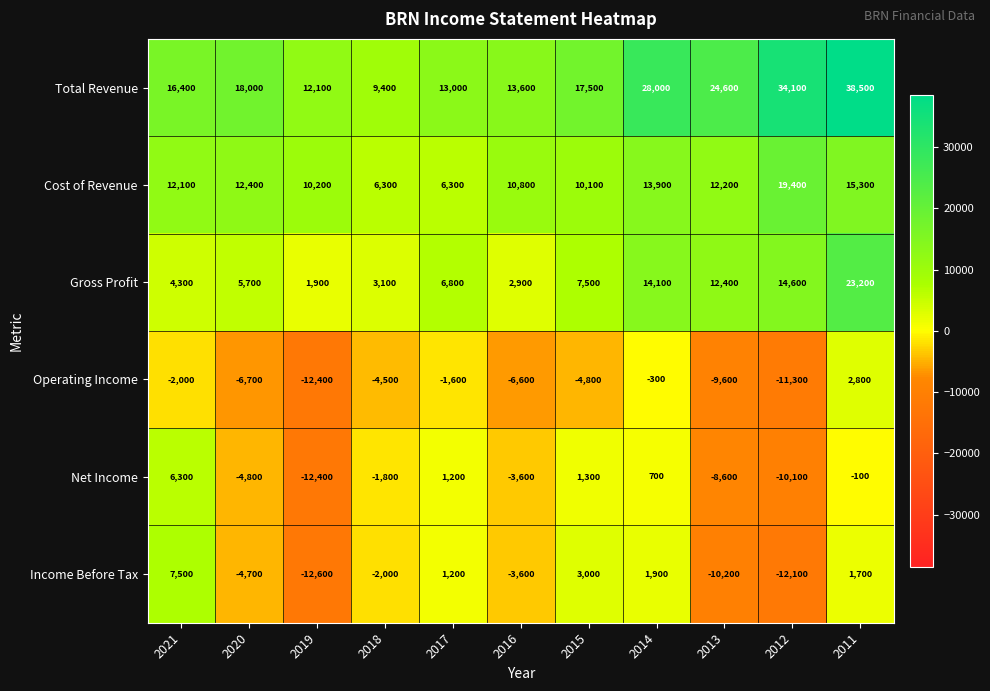

How many data points in Net Income are less than -1800?

5